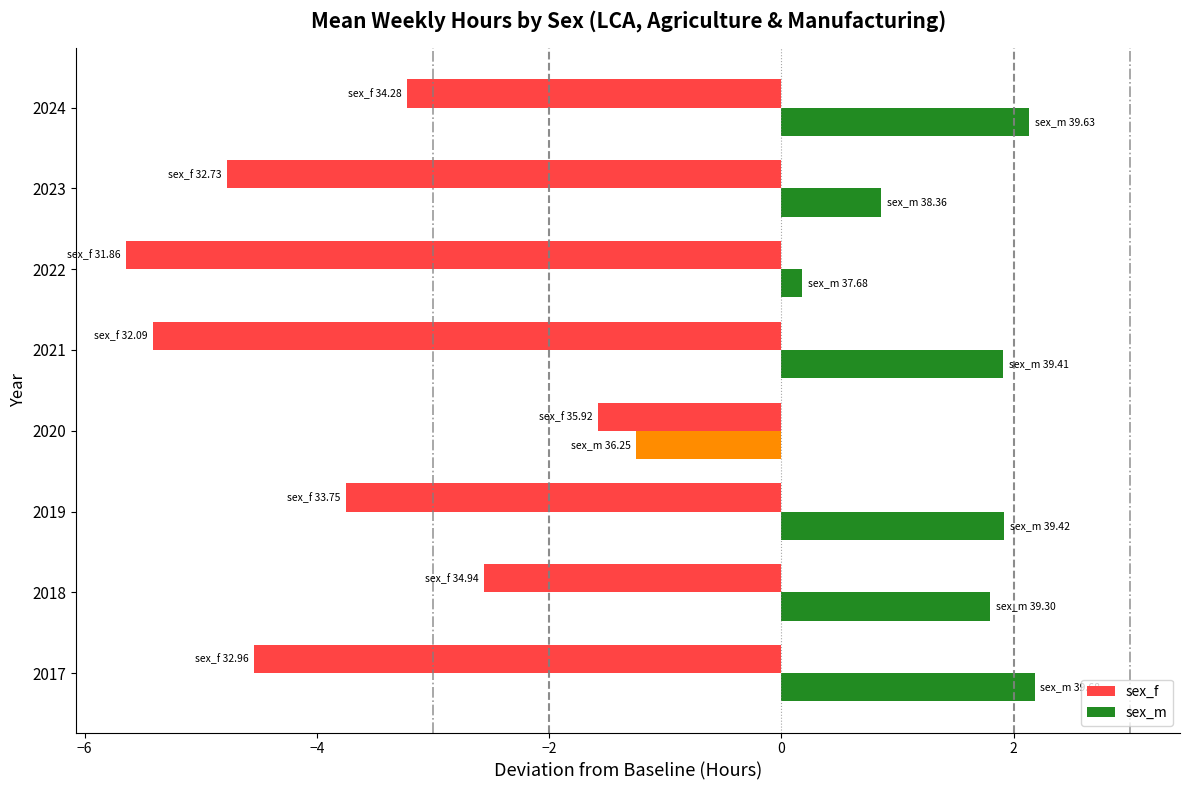

Is the value of sex_f at 2020 greater than the value of sex_m at 2023?

No